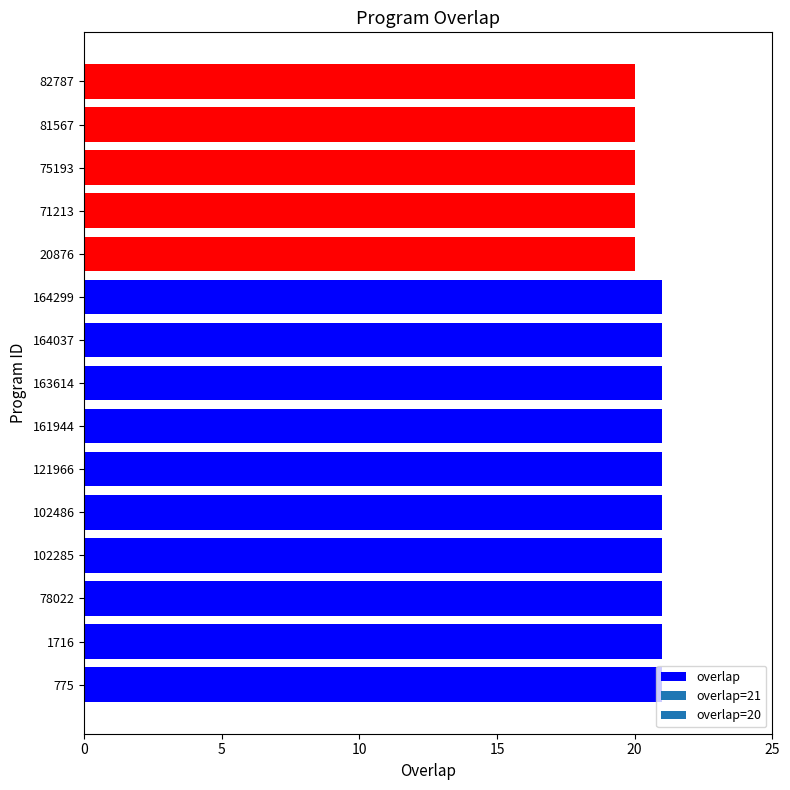

What is the ratio of the value at 102285 to the value at 102486?

1.0